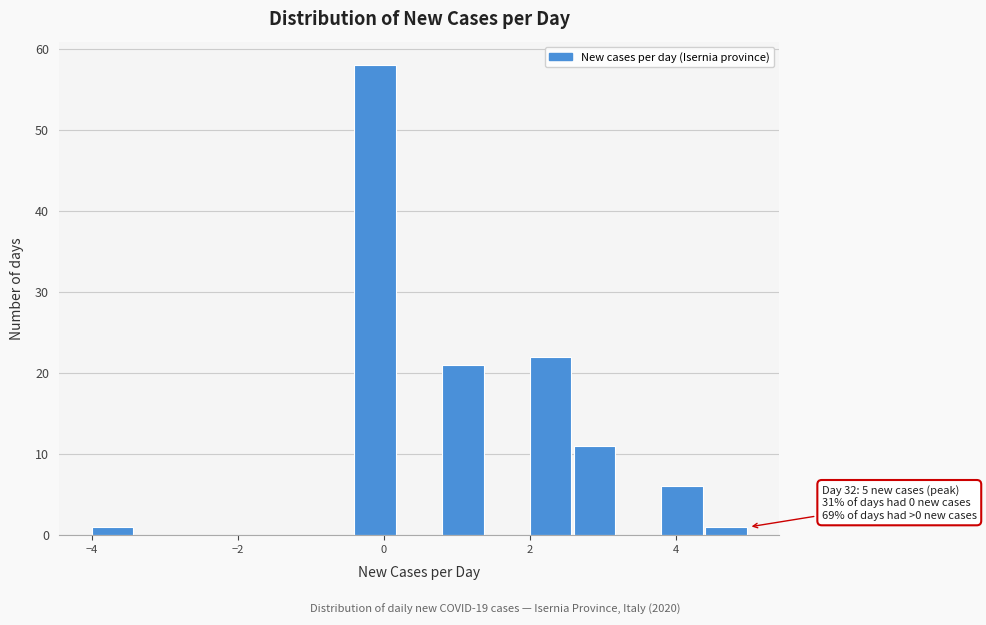

Around what value on the x-axis is the tallest bar? Give the approximate position of its centre, as read against the axis.

-0.2